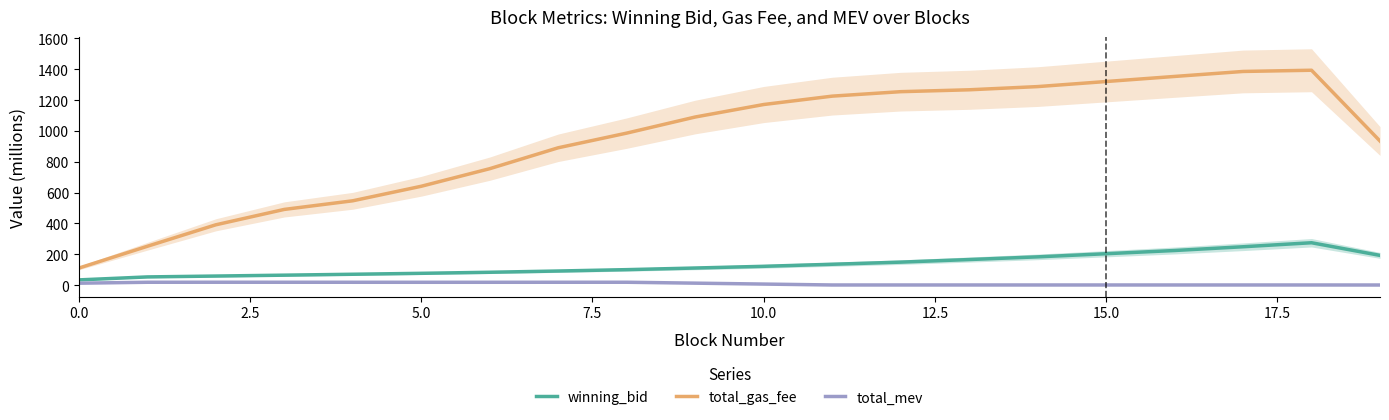

Rank the series by their maximum value, from lowest to highest.

total_mev, winning_bid, total_gas_fee